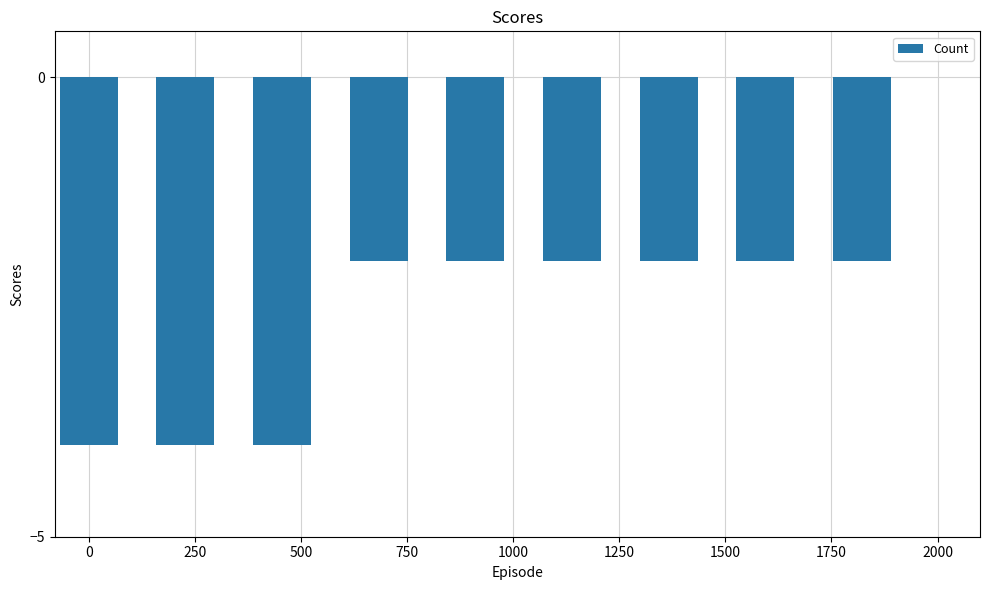

How many values are between -4 and -2?

9